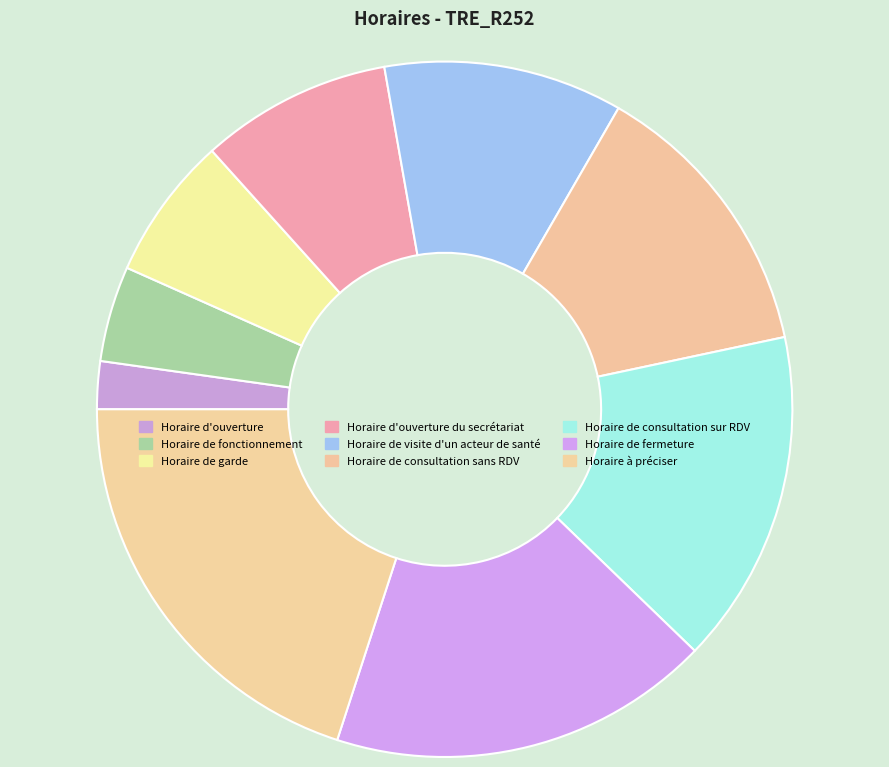

To the nearest percent, what portion does Horaire d'ouverture du secrétariat represent?

9%